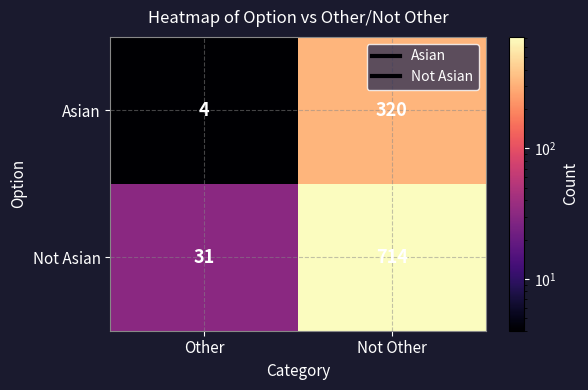

What is the average value of the Asian series?

162